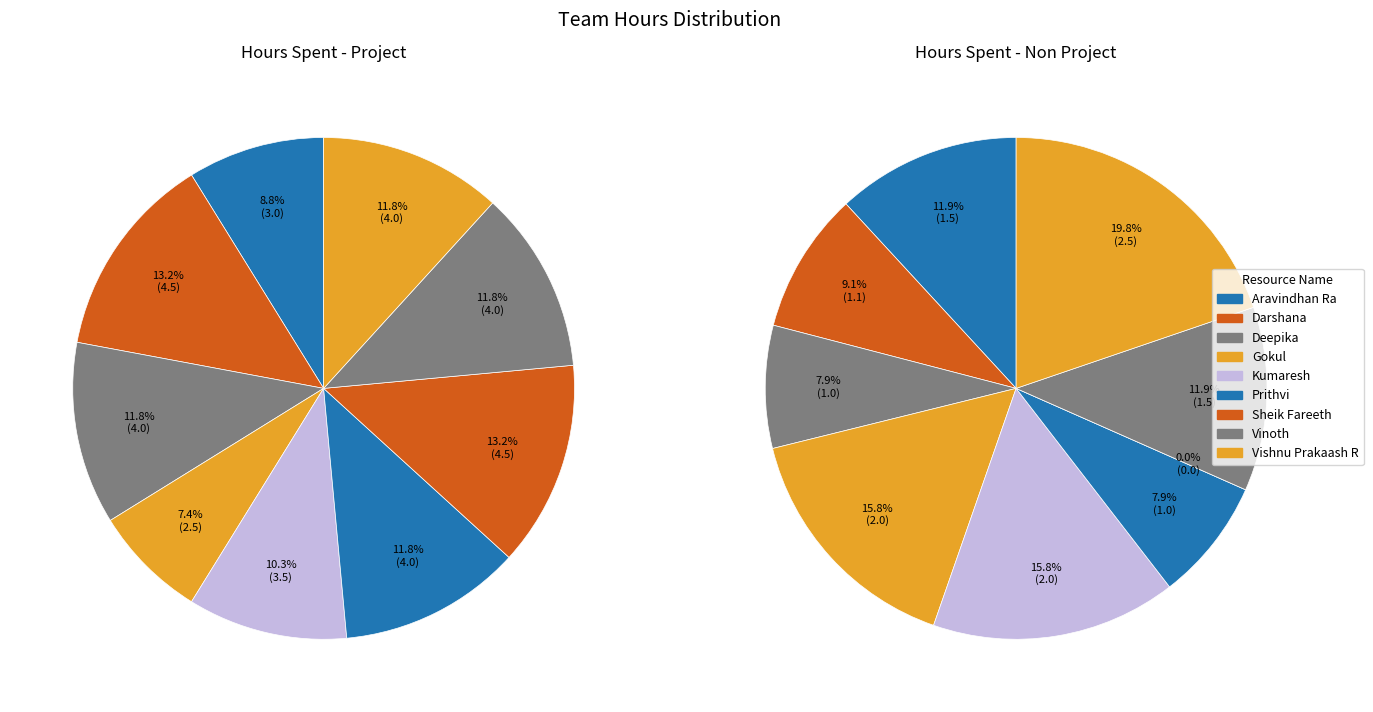

Rank the series by their average value, from lowest to highest.

Hours Spent - Non Project, Hours Spent - Project